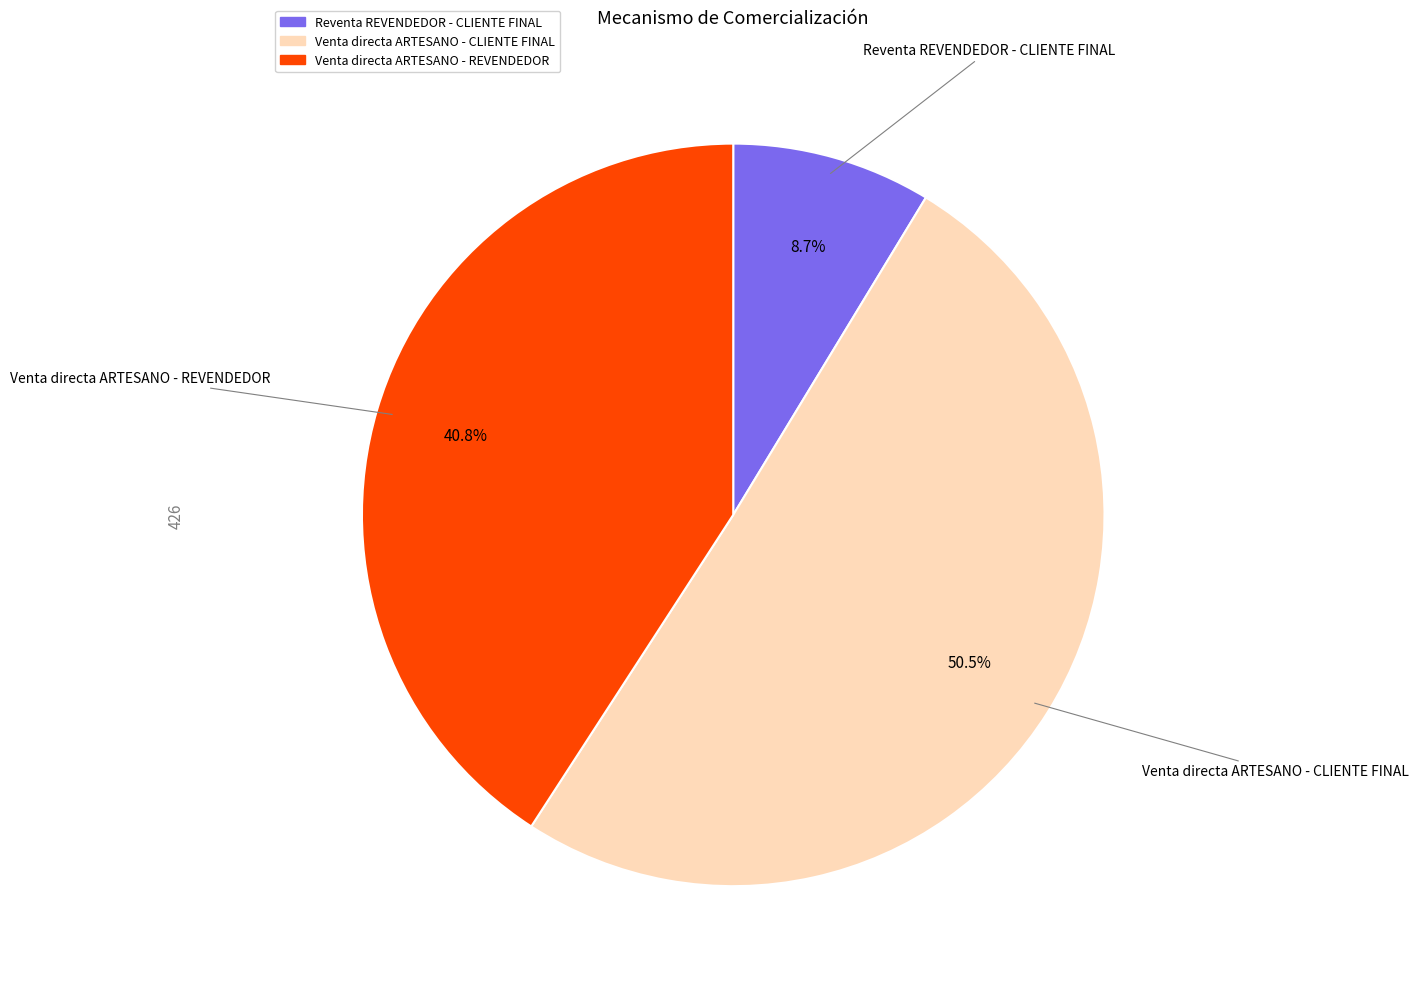

Which category has the biggest portion of the pie?

Venta directa ARTESANO - CLIENTE FINAL